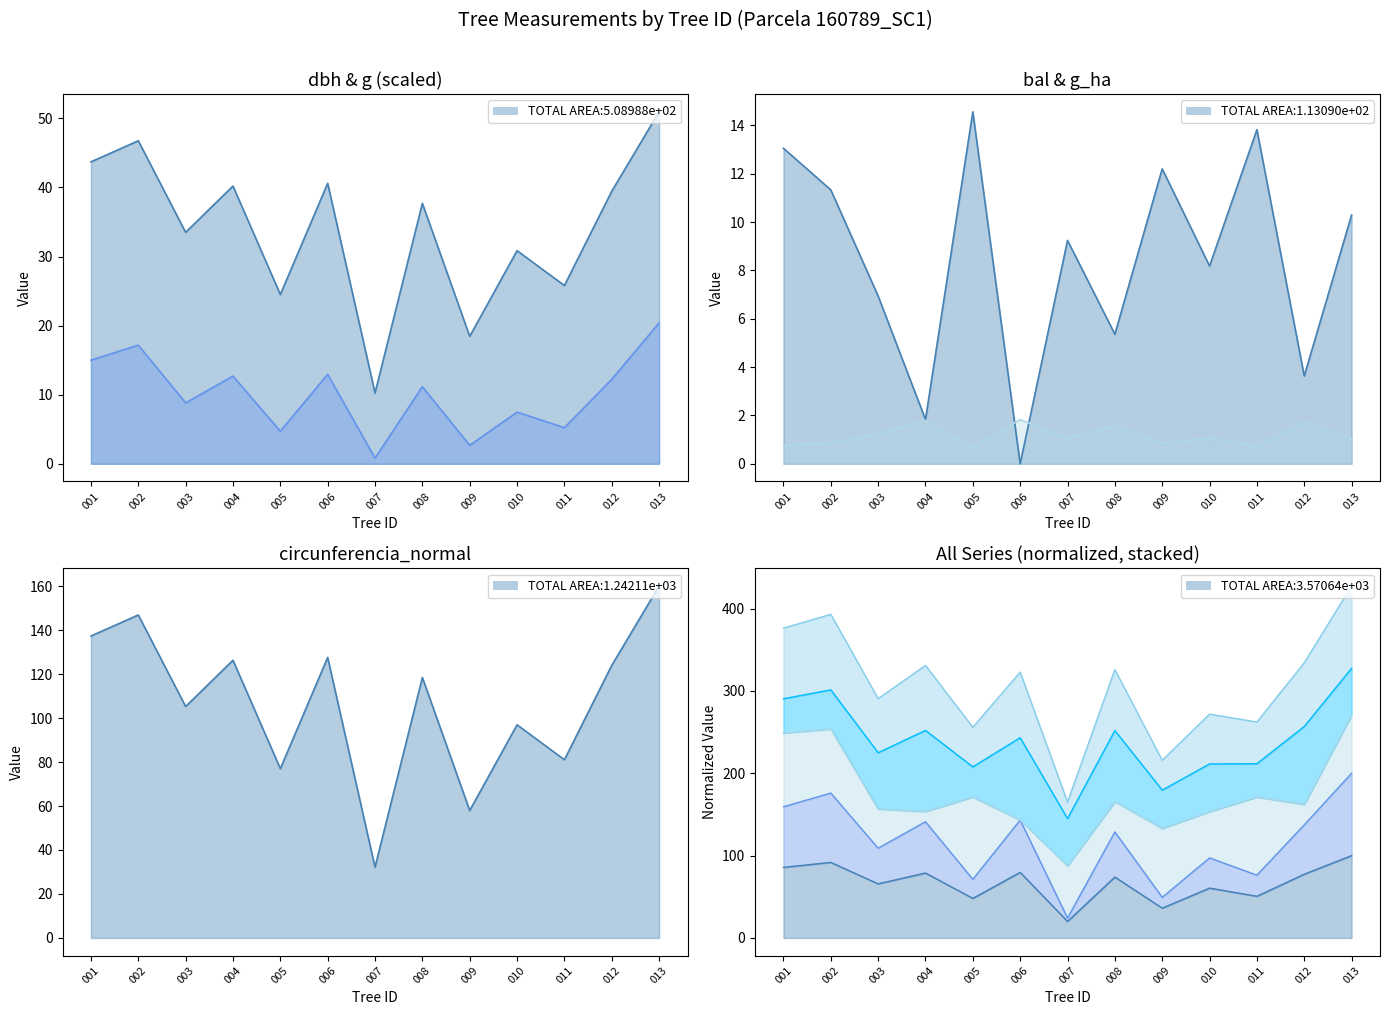

How many series are shown in this chart?

5